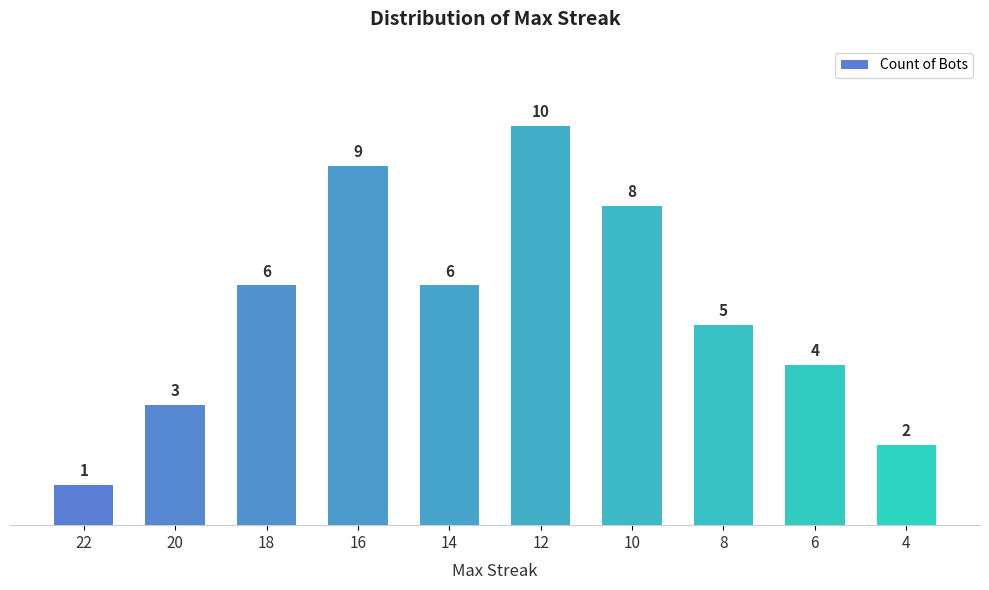

What is the approximate value at 12?

10